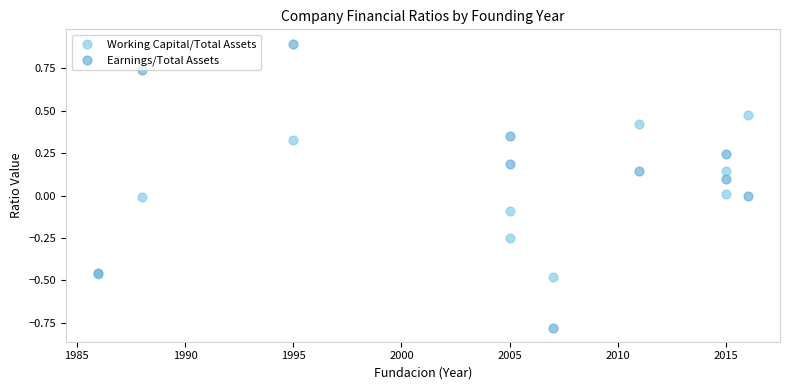

Which series has the widest spread of Y values?

Earnings/Total Assets